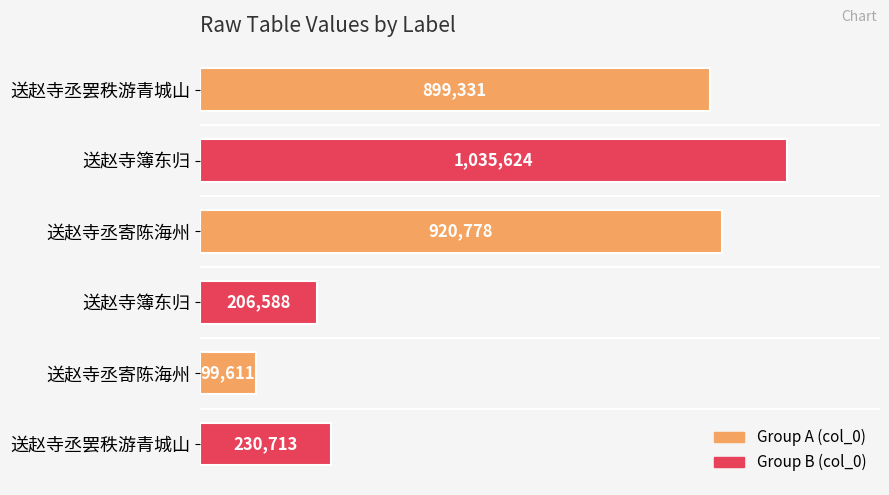

Are the bars horizontal?

Yes